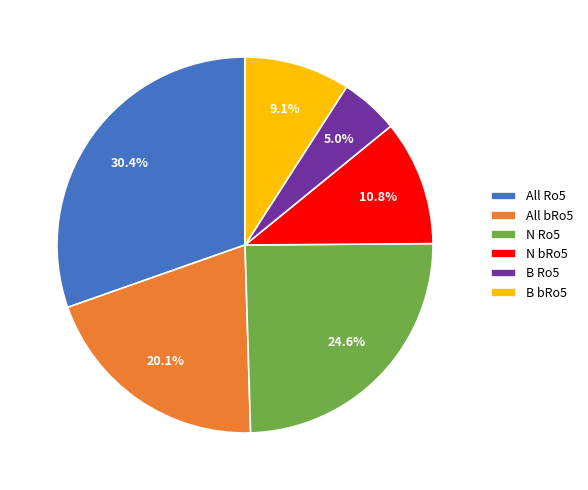

Which slice is the largest?

All Ro5